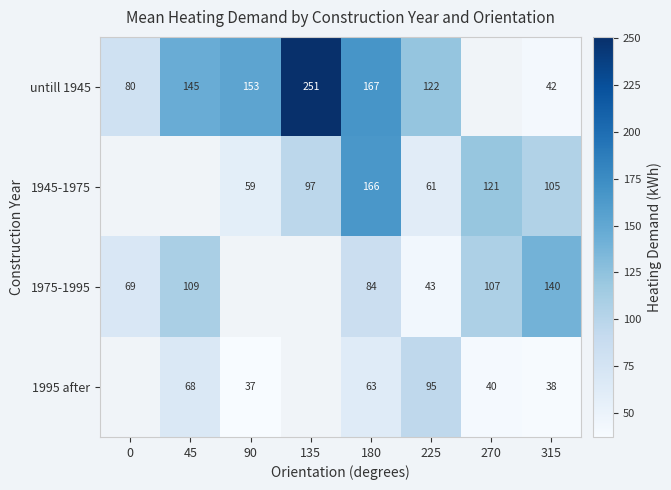

At how many categories does at least one series exceed 149?

3